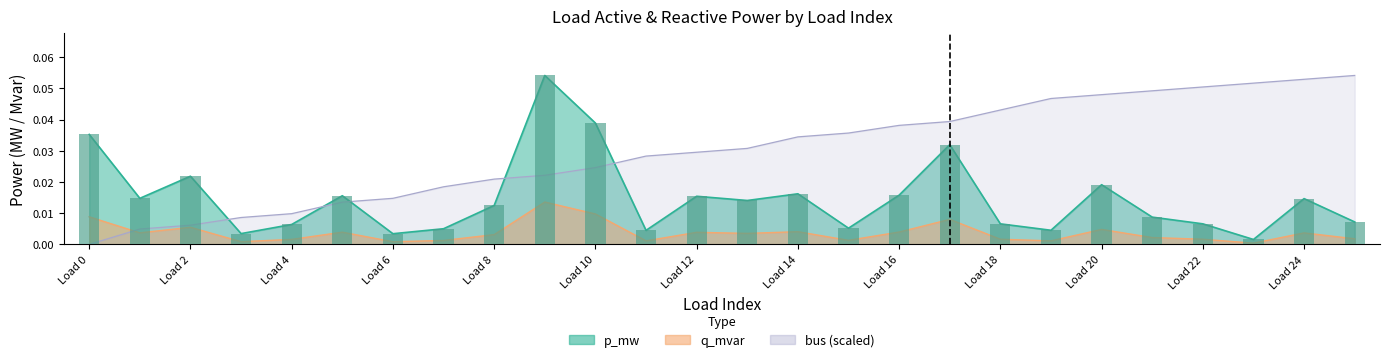

What is the maximum value shown in the chart?

0.1